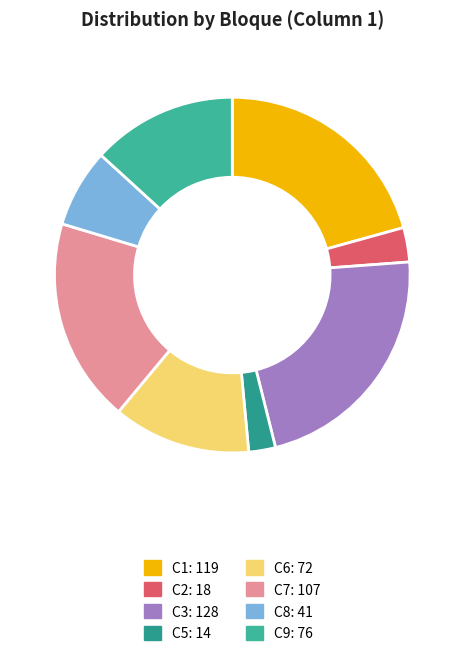

Is there a majority slice in this chart?

No